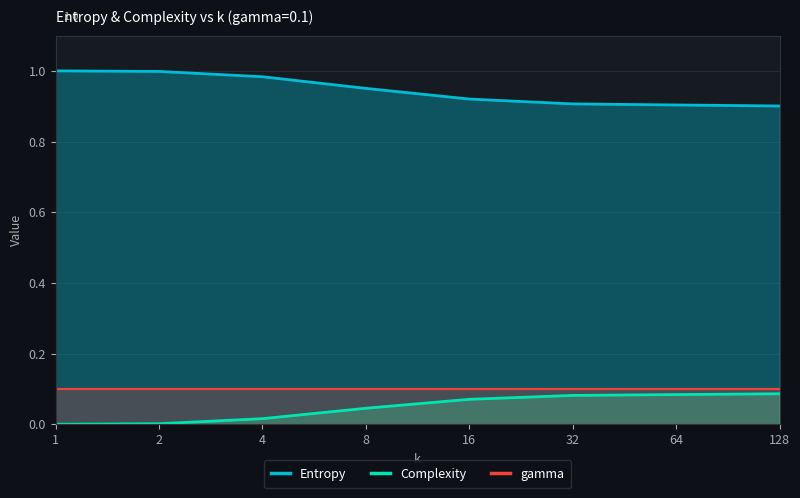

True or false: Complexity has more than 0 points higher than both neighbors.

False